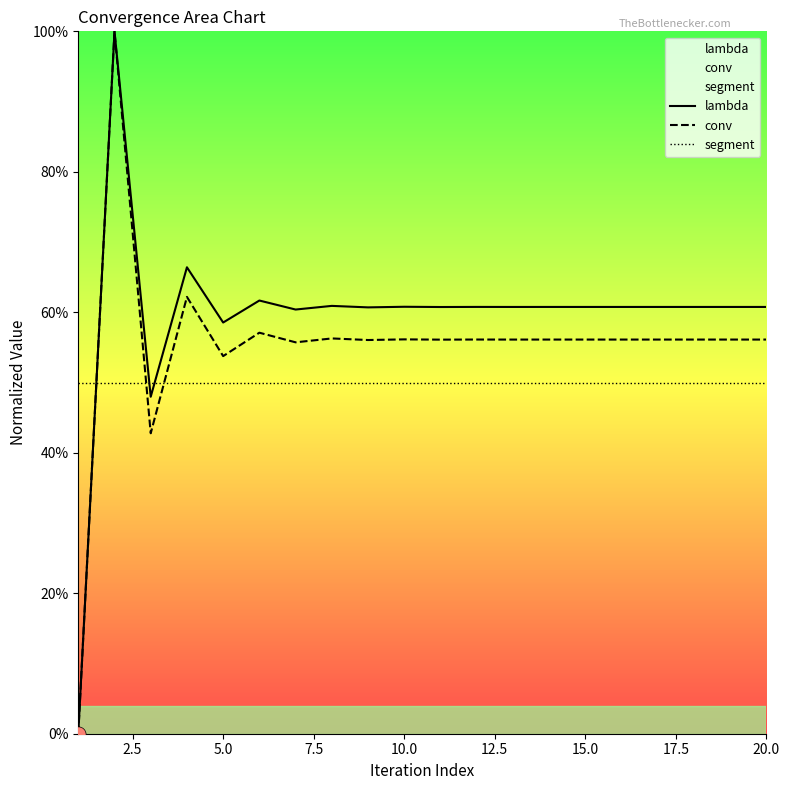

Is the value of segment at 10.0 greater than the value of conv at 2.5?

No